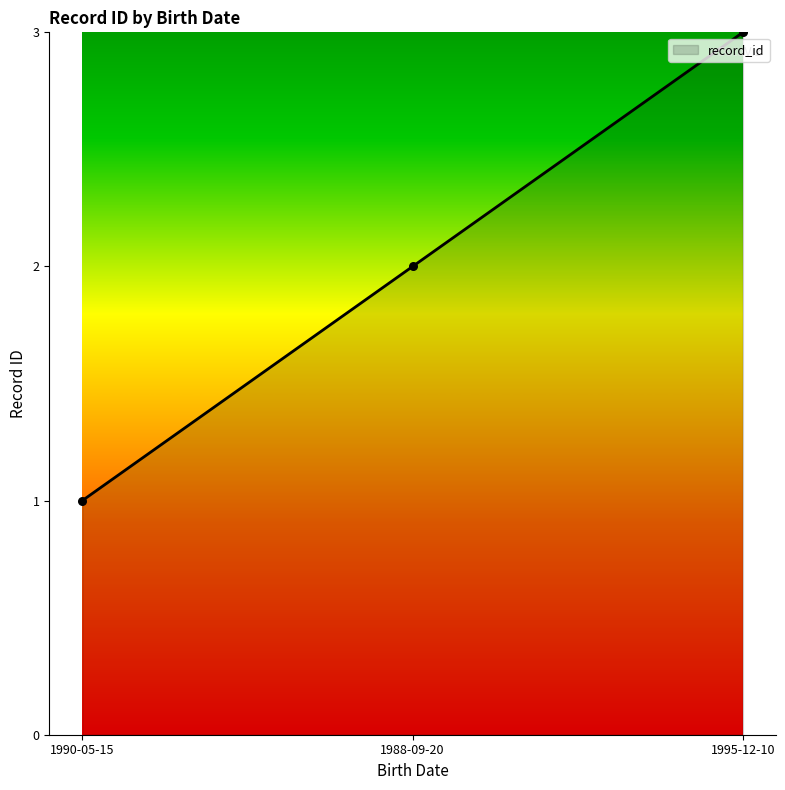

Approximately how many times larger is the value at 1990-05-15 compared to 1988-09-20?

0.5